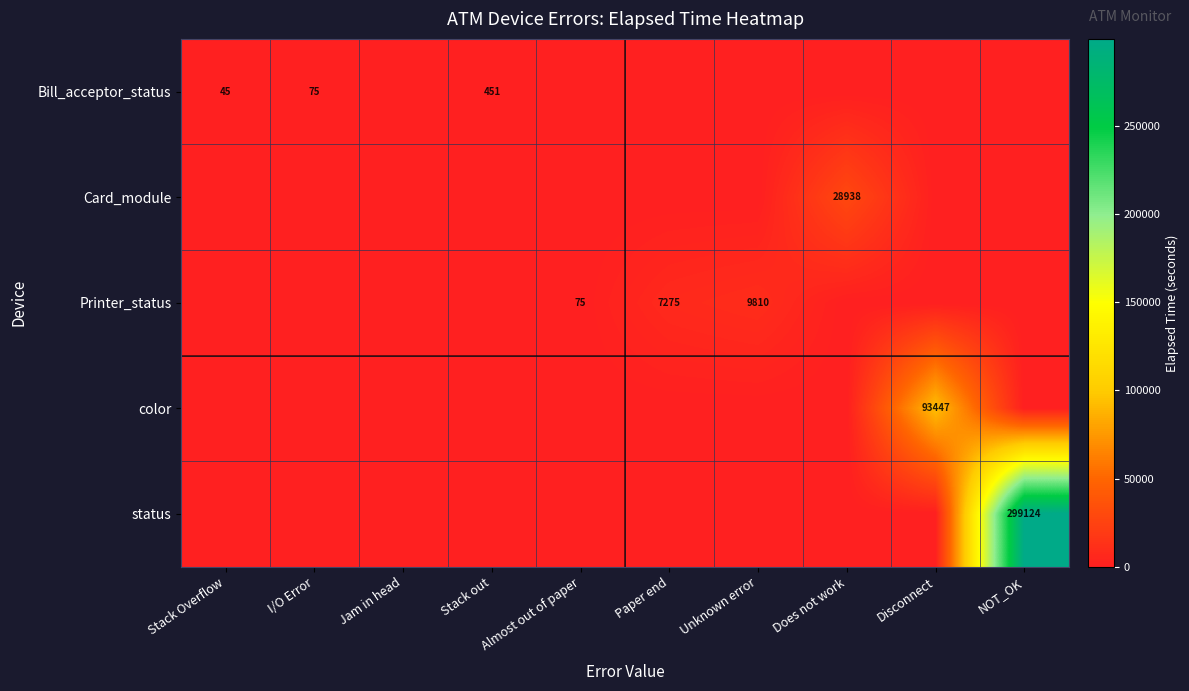

Is it true that Bill_acceptor_status equals 451 at Stack out?

True